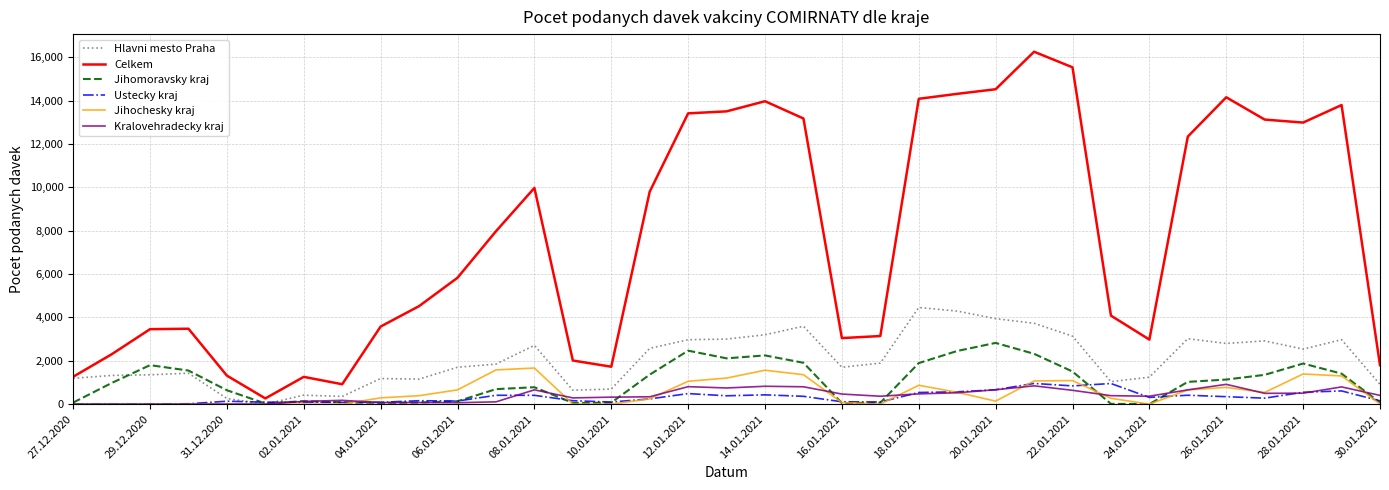

What is the highest value of the Hlavni mesto Praha series?

4457